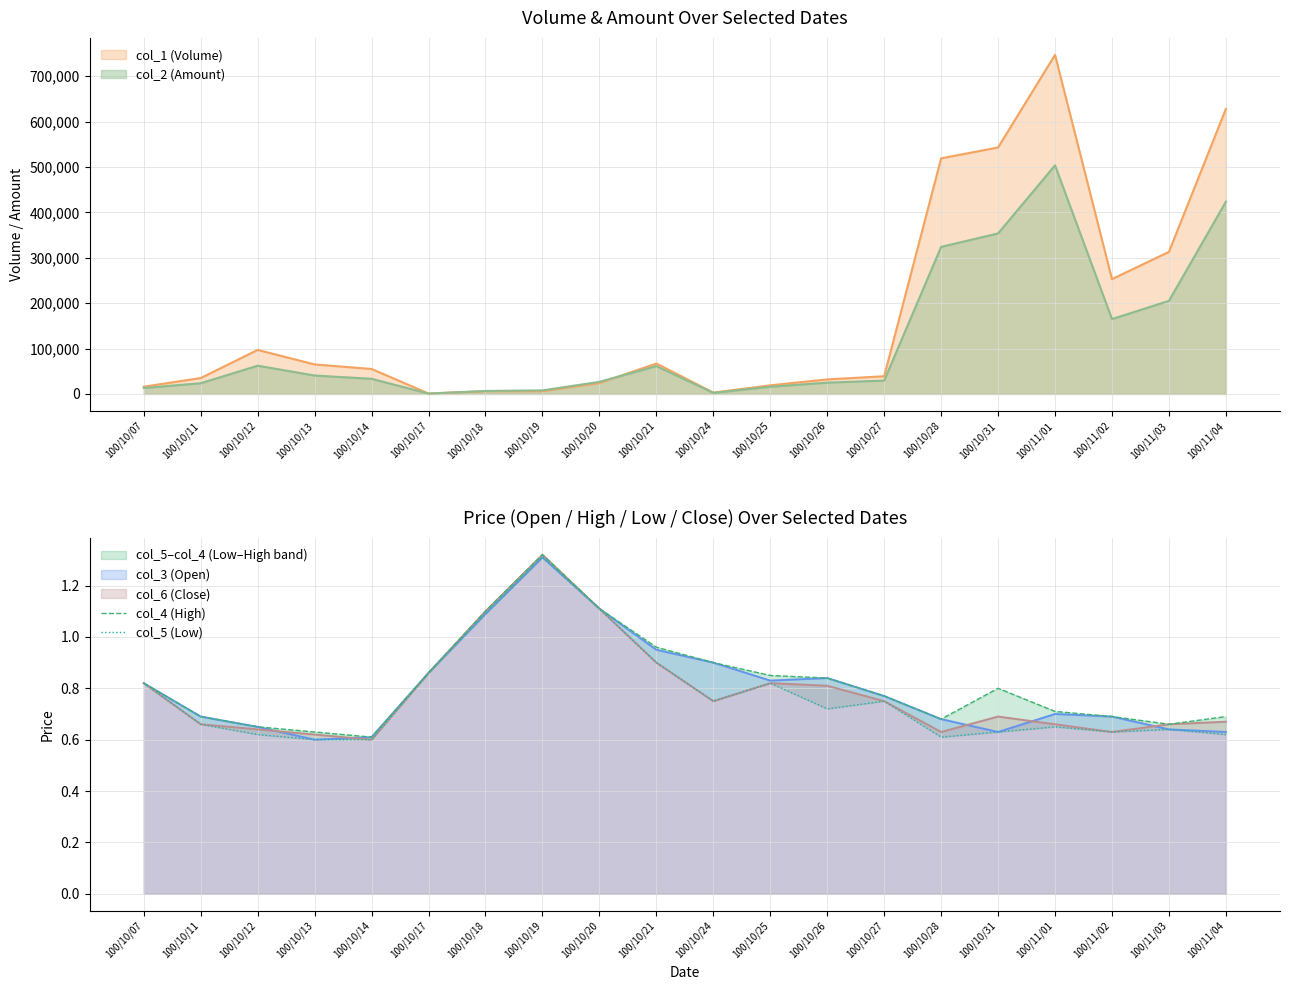

The value of col_2 (Amount) at 100/10/13 is 40600. True or false?

True